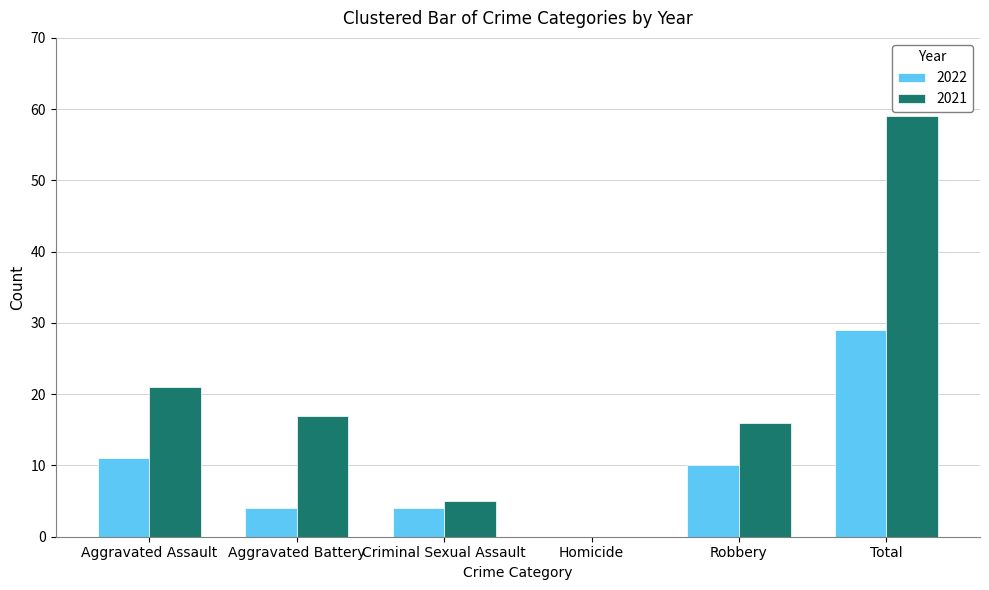

What is the sum of all 2022 values?

58